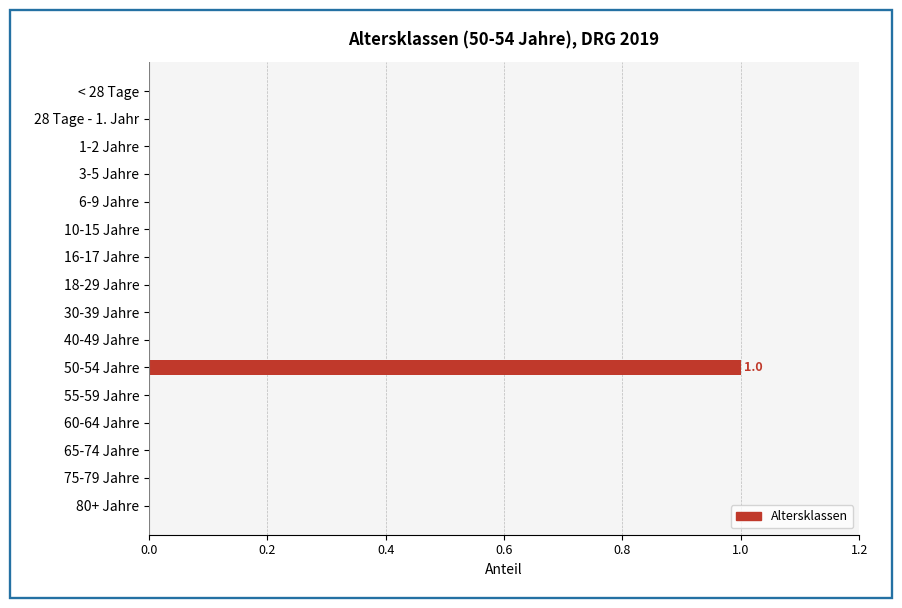

Which label corresponds to the largest value in the chart?

50-54 Jahre